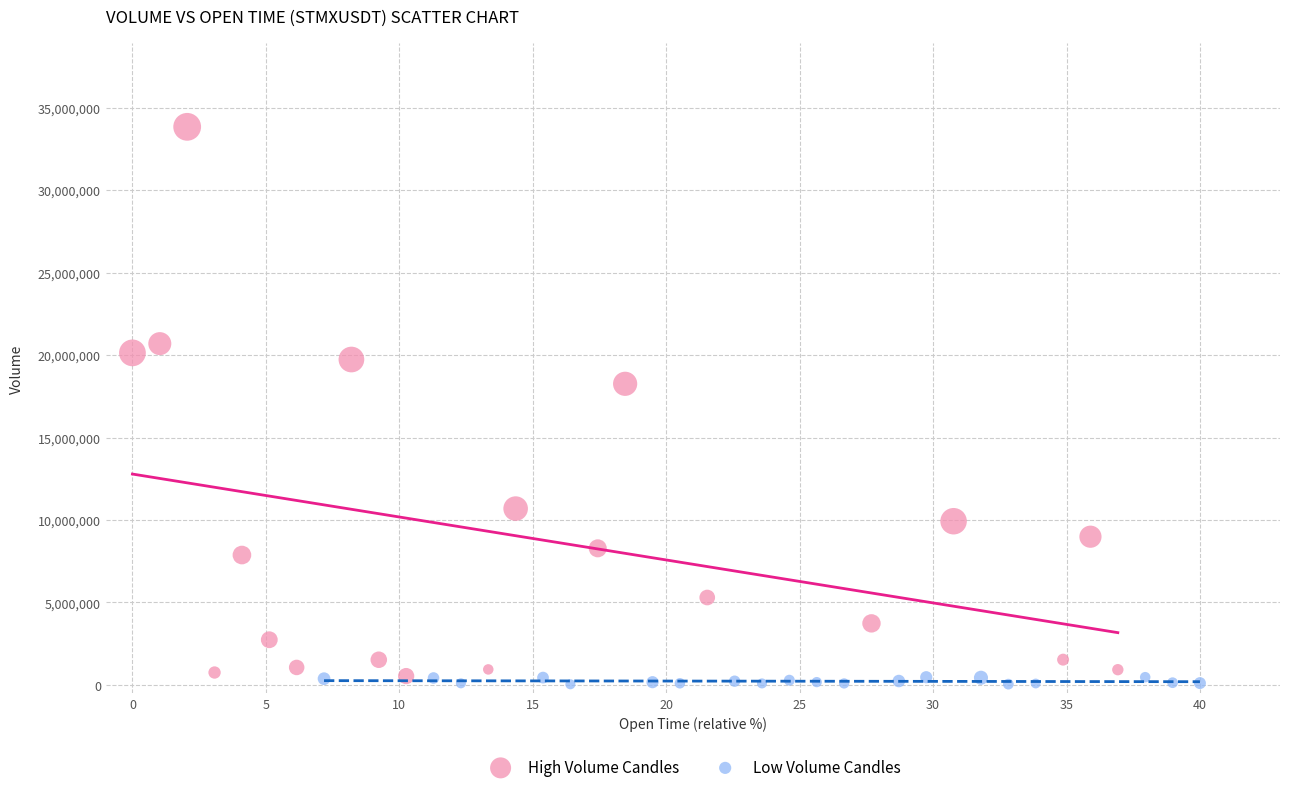

Which series has the widest spread of Y values?

High Volume Candles